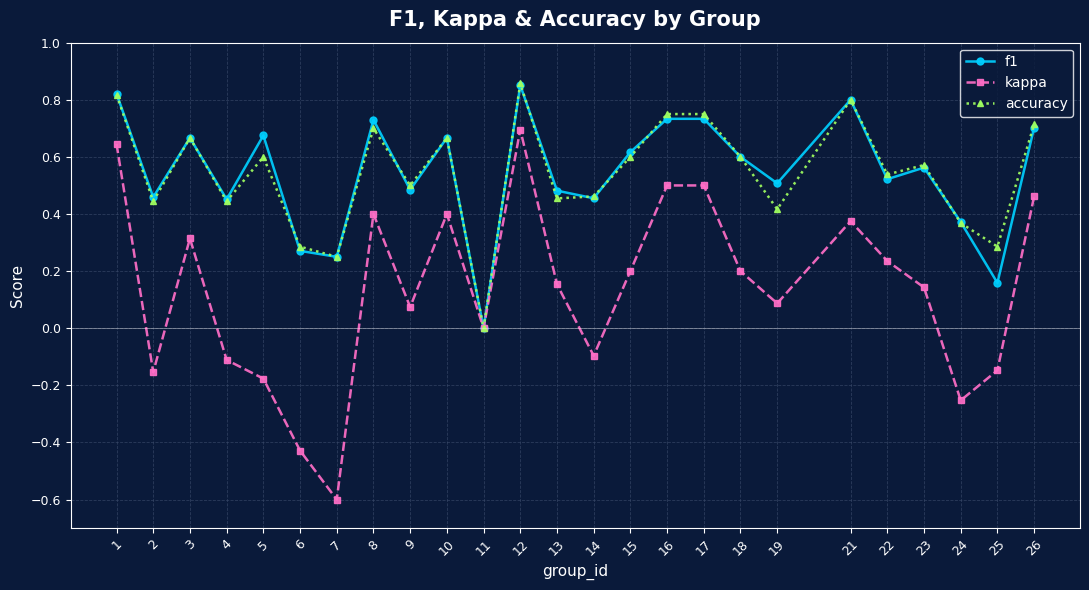

True or false: f1 has more than 1 points higher than both neighbors.

True